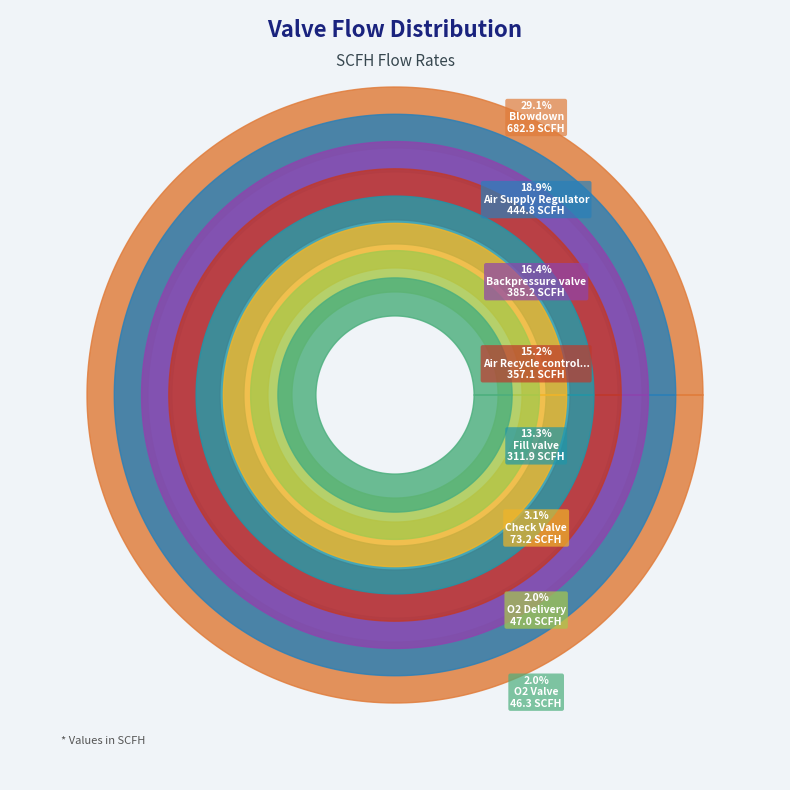

Which slice is the largest?

Blowdown